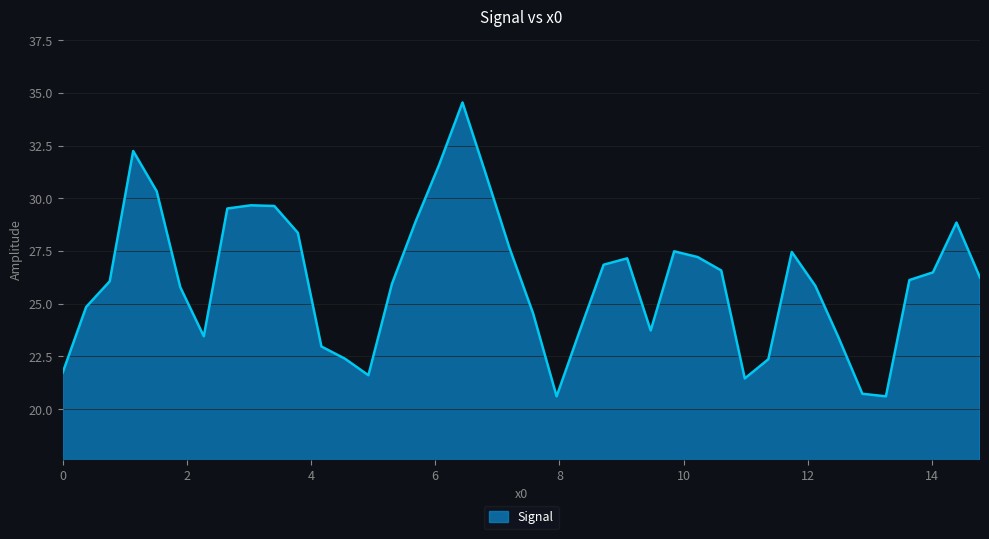

What is the smallest value displayed?

20.6